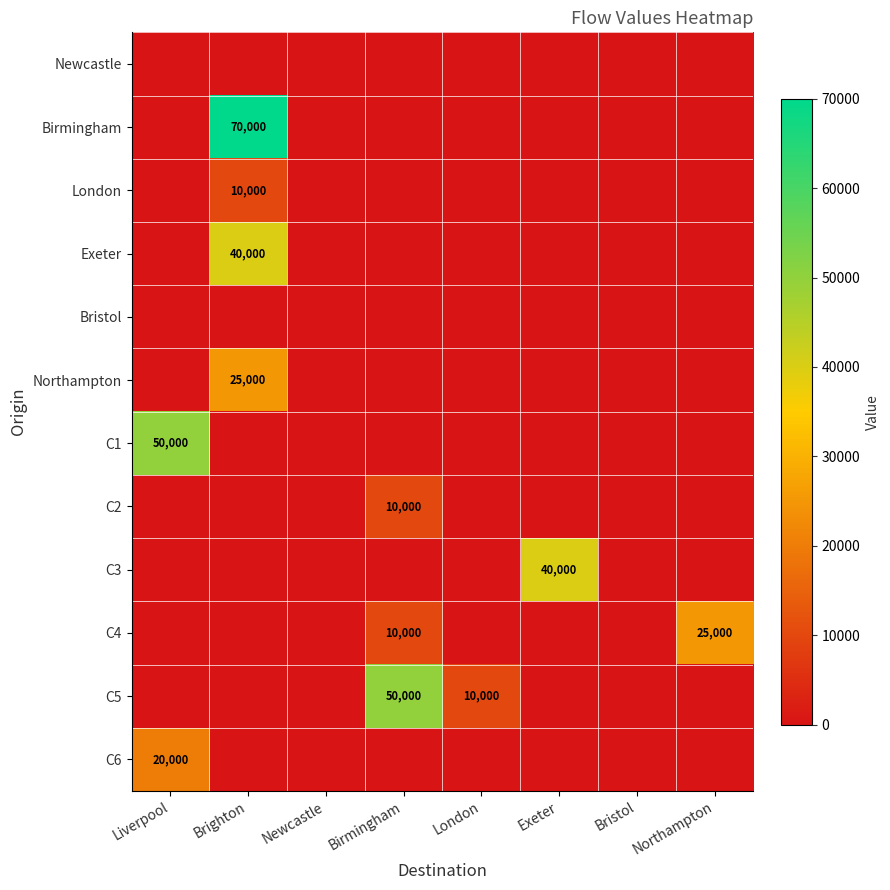

At which category is the sum across all series the highest?

Brighton